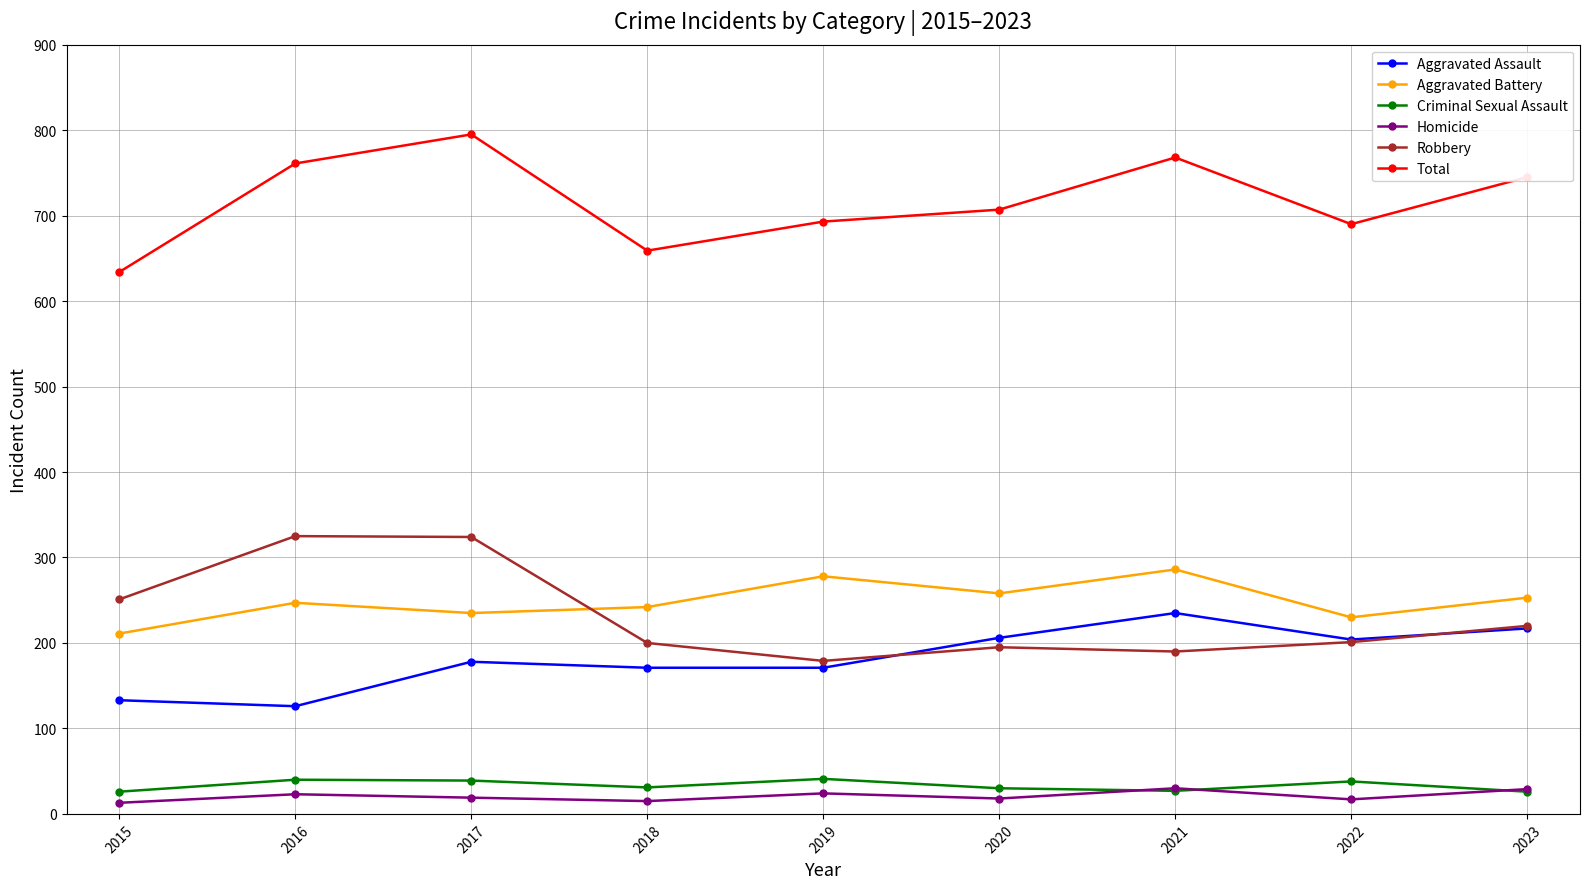

What is the difference between the second highest and minimum values in the Aggravated Assault series?

91